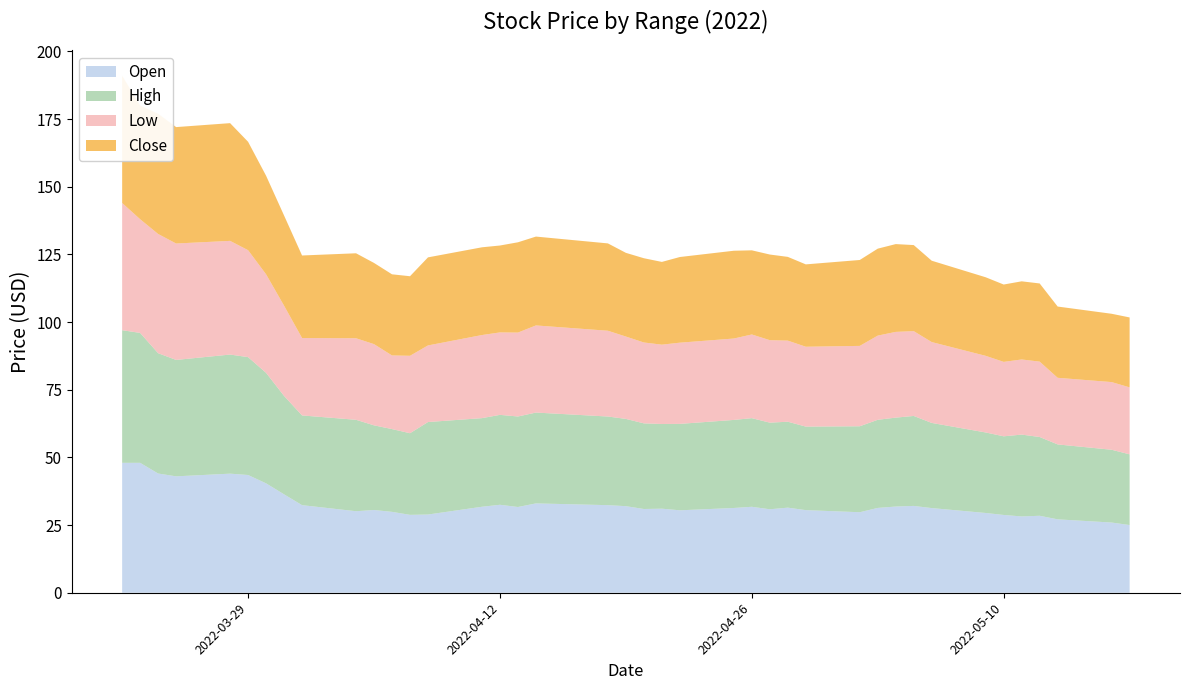

Reading left to right, extract all data points from this chart.

Open: 48.0	48.0	44.0	43.0	44.0	43.5	40.4	36.4	32.4	30.1	30.6	29.9	28.8	28.9	31.8	32.5	31.7	33.0	32.4	32.0	30.9	31.1	30.5	31.3	31.8	30.8	31.4	30.5	29.8	31.3	31.9	32.1	31.3	29.5	28.7	28.2	28.4	27.1	25.9	25.0
High: 49.0	48.0	44.5	43.0	44.0	43.5	40.8	36.4	33.2	33.8	31.3	30.6	30.2	34.2	32.7	33.2	33.4	33.6	32.8	32.2	31.6	31.3	31.9	32.5	32.8	32.0	31.8	30.9	31.8	32.6	32.8	33.2	31.5	29.7	29.1	30.2	29.1	27.7	26.9	26.1
Low: 47.0	42.0	44.0	43.0	42.0	39.5	36.4	33.3	28.6	30.1	30.0	27.2	28.6	28.3	30.7	30.5	31.0	32.2	31.7	30.4	29.9	29.3	30.0	30.1	30.9	30.5	30.0	29.5	29.7	31.1	31.7	31.3	29.9	28.3	27.5	27.8	27.9	24.6	25.0	24.7
Close: 47.0	42.0	44.4	43.0	43.5	40.0	36.4	33.3	30.5	31.4	30.0	30.0	29.4	32.5	32.4	32.1	33.4	32.8	32.3	30.9	31.1	30.6	31.6	32.4	31.1	31.6	30.9	30.4	31.7	32.1	32.4	31.8	30.1	29.0	28.6	28.9	28.9	26.3	25.2	25.8